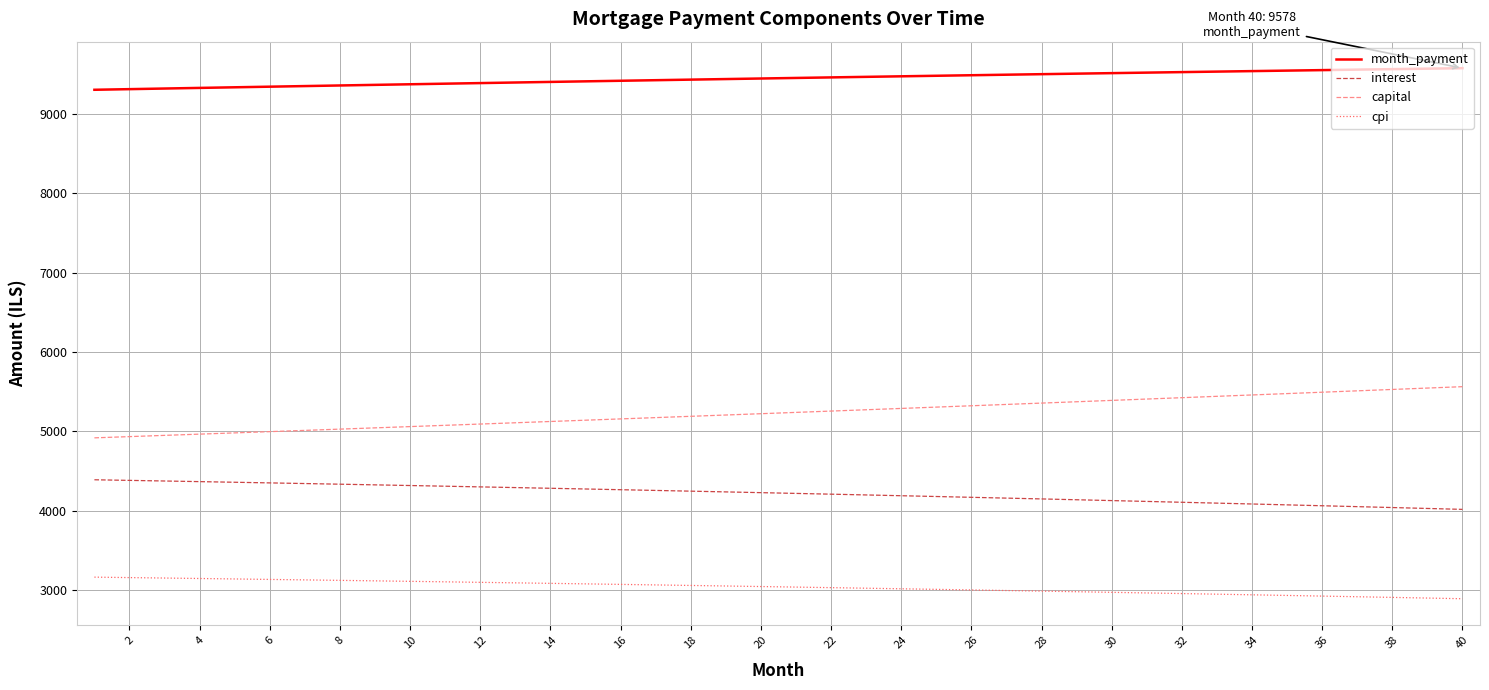

Which series has the largest total across all categories?

month_payment